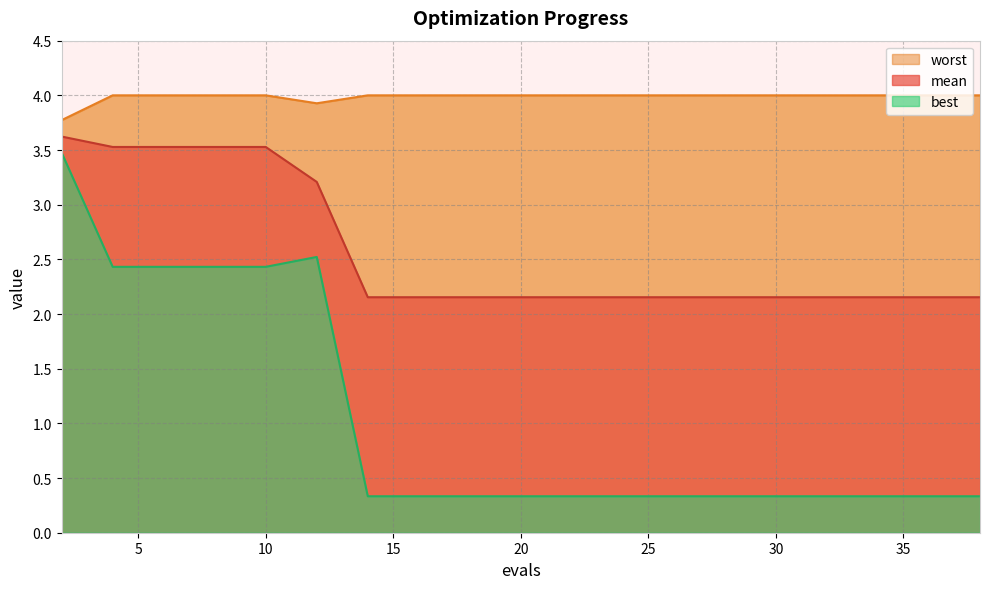

What is the highest value of the mean series?

3.6